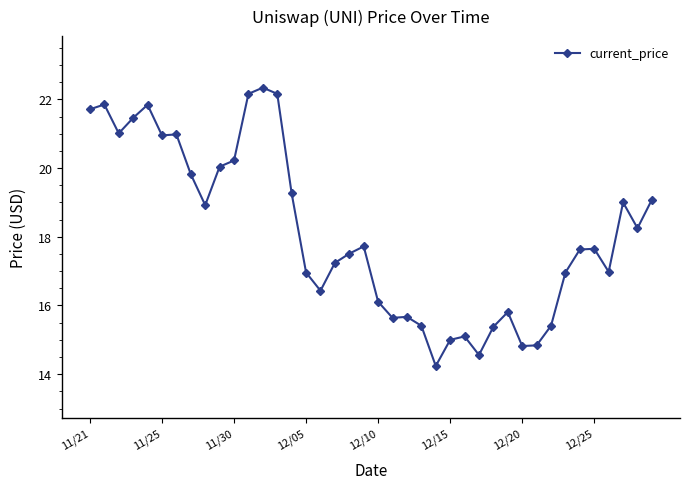

What is the value of the 30th point from the left?

15.8